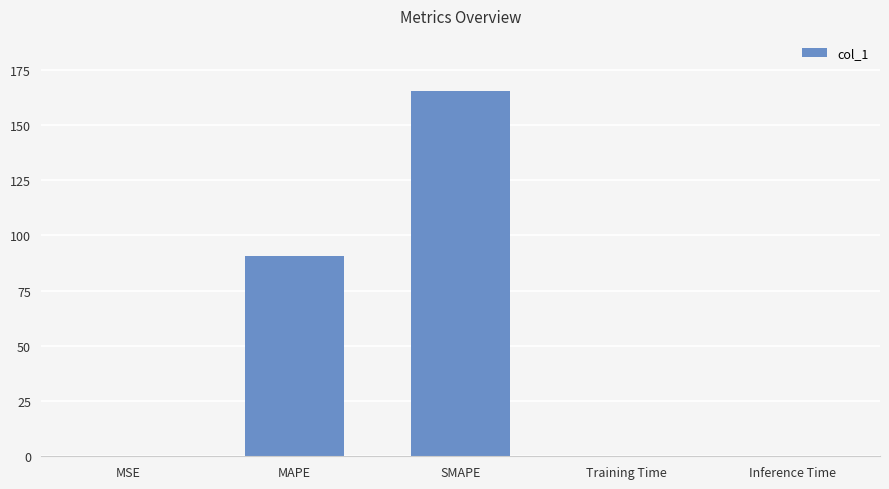

Is it true that the value at MAPE is 90.6?

True